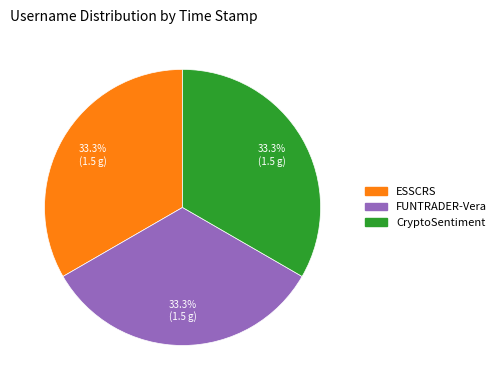

The CryptoSentiment slice represents 33% of the pie. True or false?

True